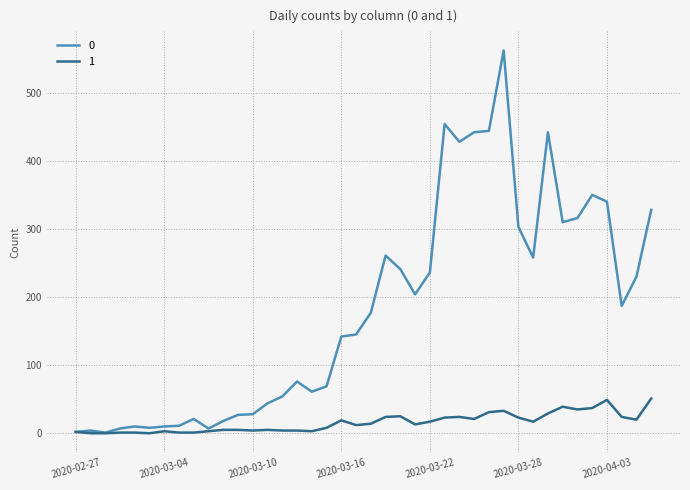

Rank the series by their average value, from lowest to highest.

1, 0